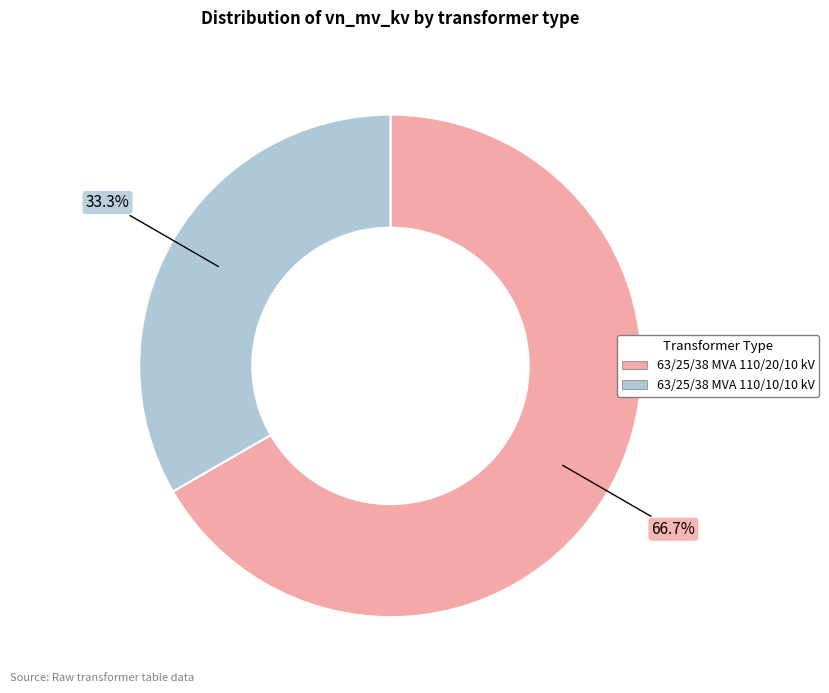

How many segments does this pie chart have?

2